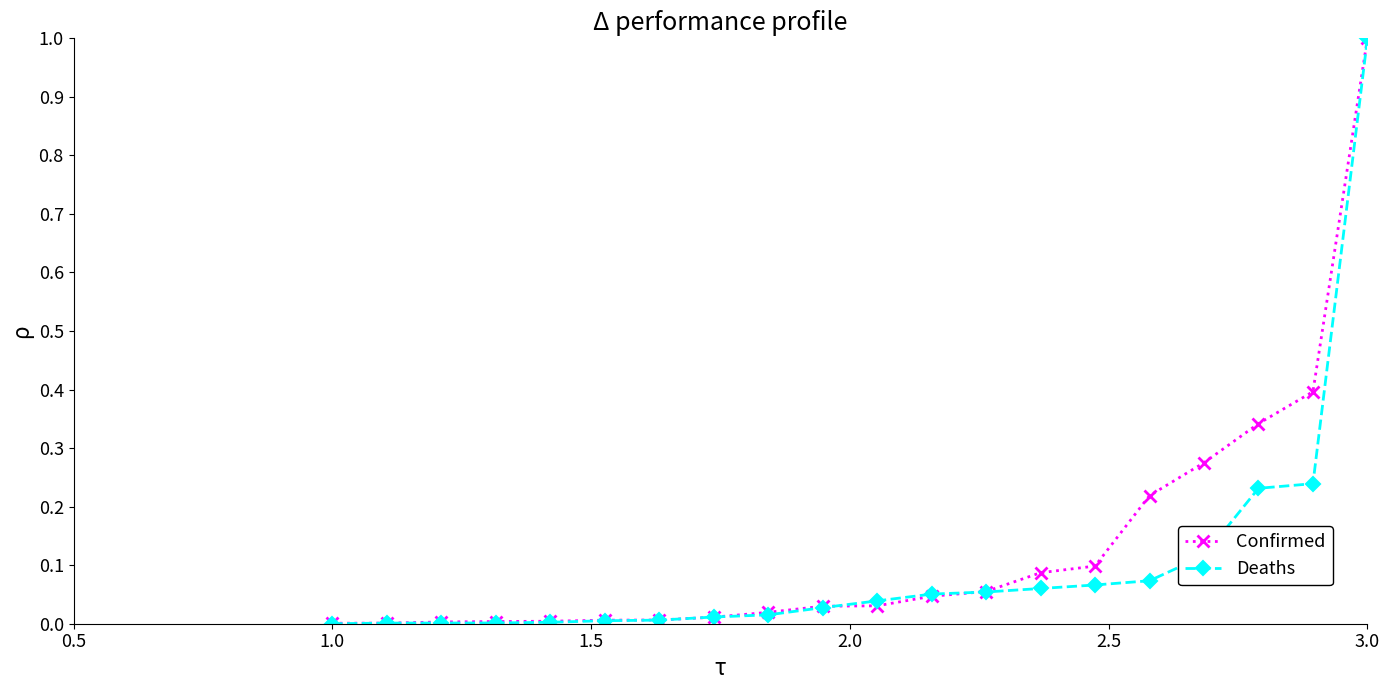

What is the highest value of the Confirmed series?

1.0